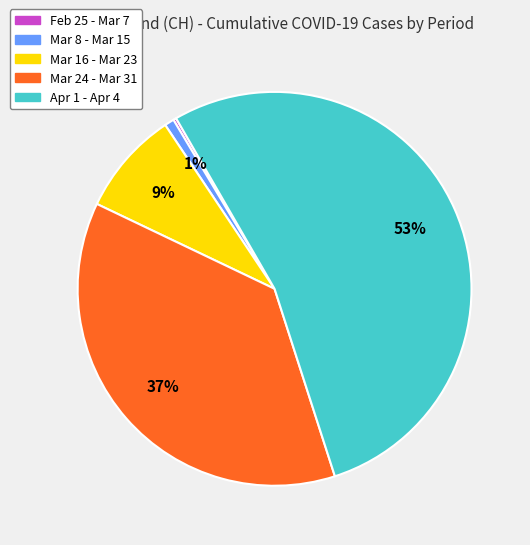

To the nearest percent, what is the difference between the largest and smallest slice percentages?

53%